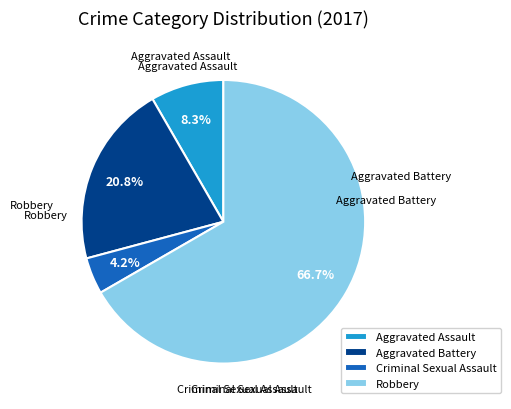

Count the number of slices in the pie.

4